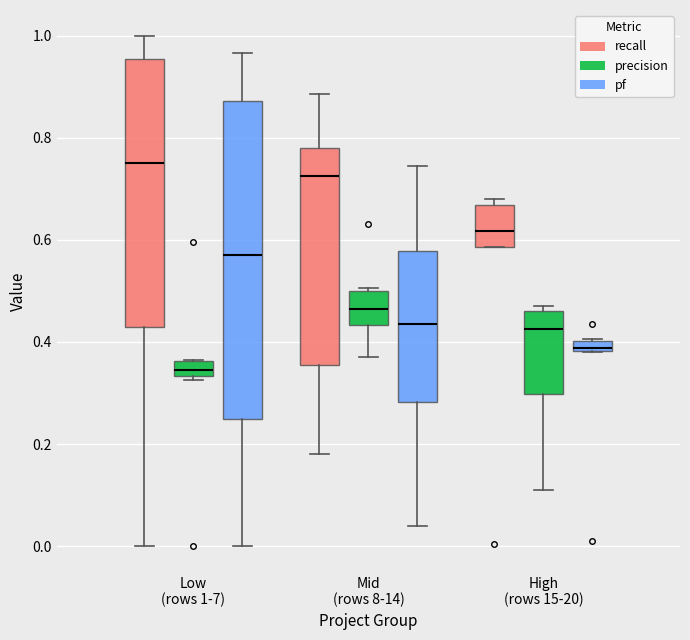

Which box has the lowest median line?

Low (rows 1-7) (precision)